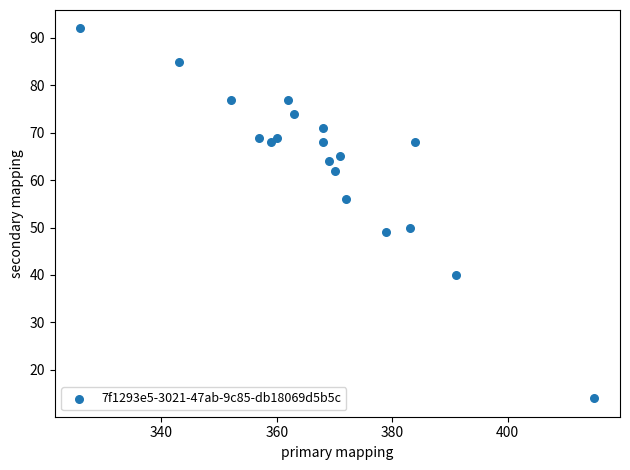

What is the range of Y values (max minus min)?

78